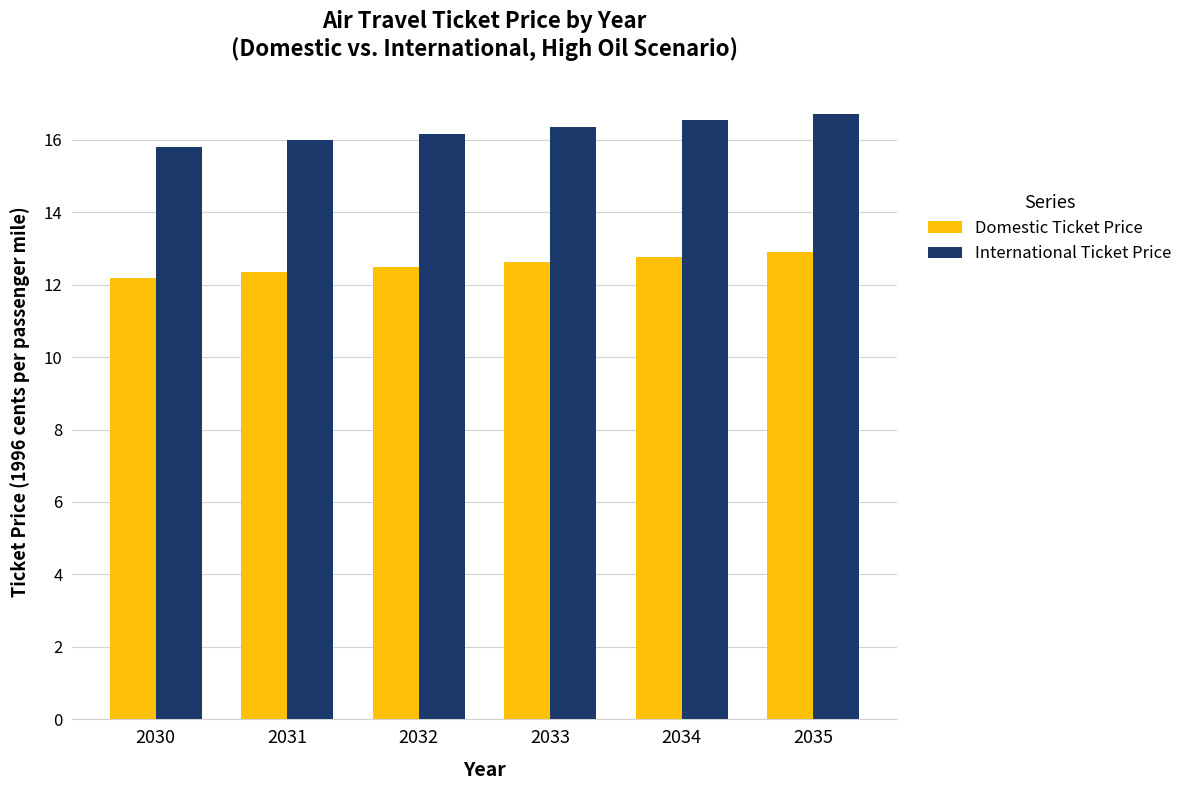

Is the value of Domestic Ticket Price at 2034 greater than the value of International Ticket Price at 2032?

No